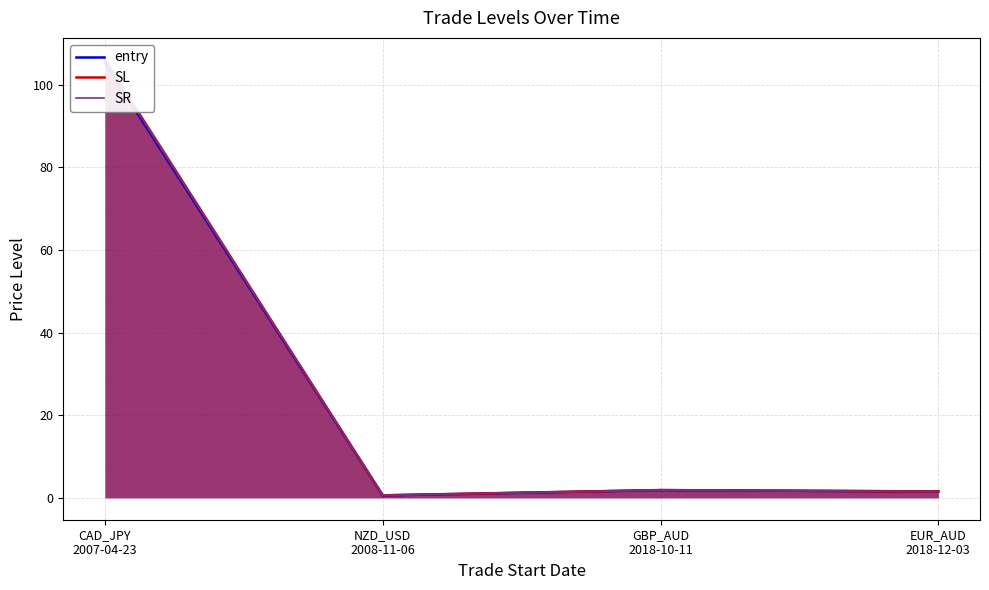

How many interior local valleys does the entry series have?

1